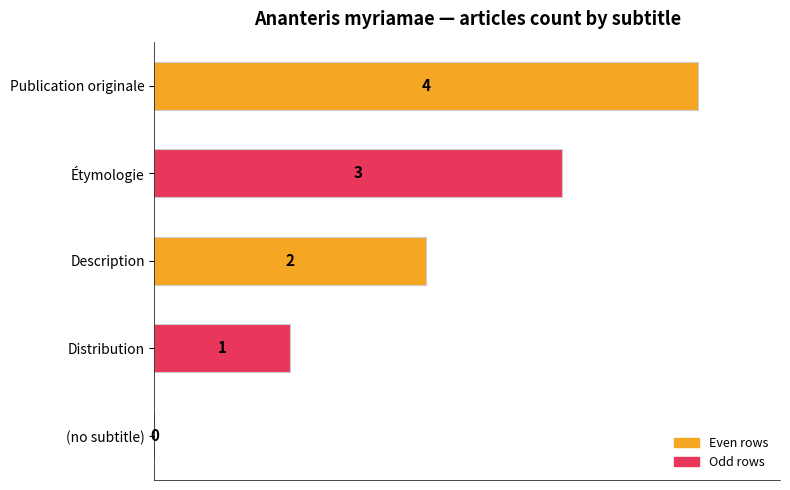

Are the bars horizontal?

Yes